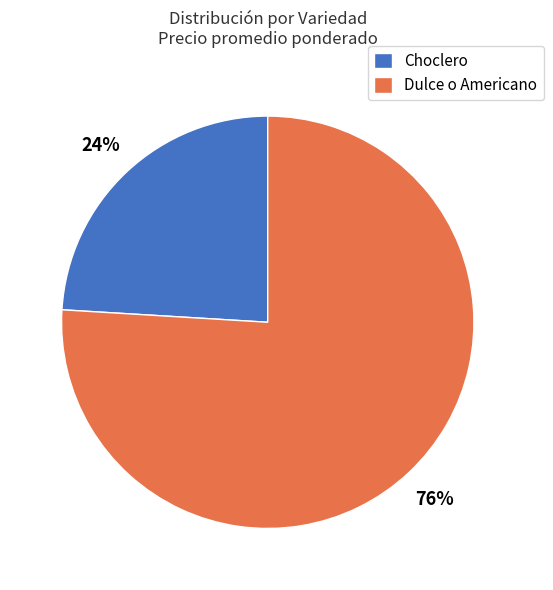

How many segments does this pie chart have?

2